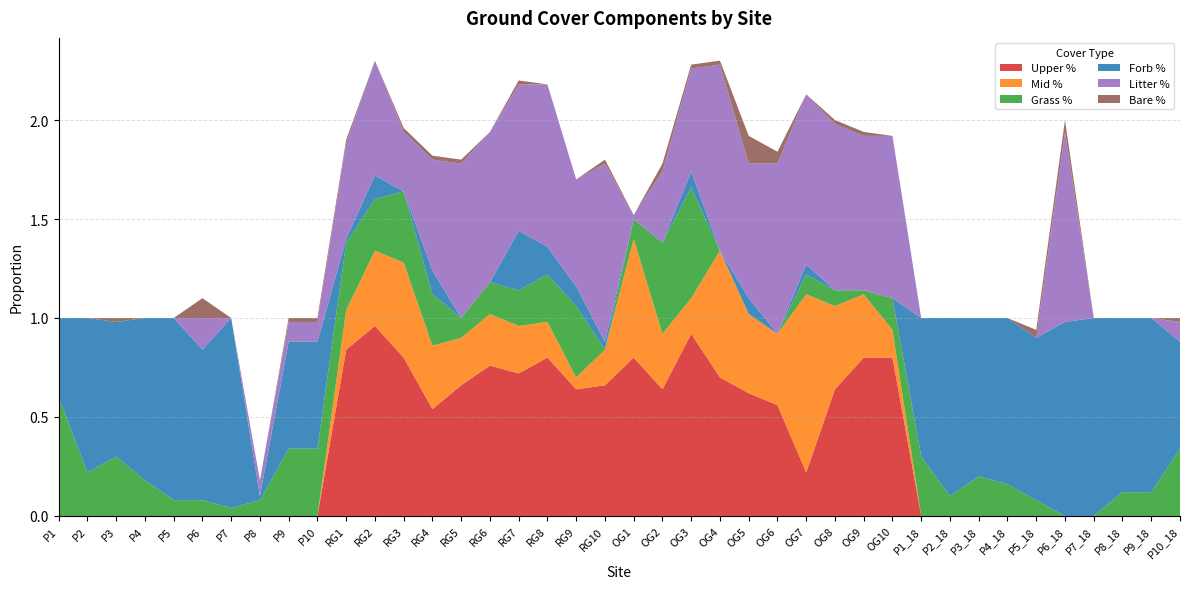

Reading left to right, list all the values displayed in this chart.

Upper %: P1=0.0	P2=0.0	P3=0.0	P4=0.0	P5=0.0	P6=0.0	P7=0.0	P8=0.0	P9=0.0	P10=0.0	RG1=0.8	RG2=1.0	RG3=0.8	RG4=0.5	RG5=0.7	RG6=0.8	RG7=0.7	RG8=0.8	RG9=0.6	RG10=0.7	OG1=0.8	OG2=0.6	OG3=0.9	OG4=0.7	OG5=0.6	OG6=0.6	OG7=0.2	OG8=0.6	OG9=0.8	OG10=0.8	P1_18=0.0	P2_18=0.0	P3_18=0.0	P4_18=0.0	P5_18=0.0	P6_18=0.0	P7_18=0.0	P8_18=0.0	P9_18=0.0	P10_18=0.0
Mid %: P1=0.0	P2=0.0	P3=0.0	P4=0.0	P5=0.0	P6=0.0	P7=0.0	P8=0.0	P9=0.0	P10=0.0	RG1=0.2	RG2=0.4	RG3=0.5	RG4=0.3	RG5=0.2	RG6=0.3	RG7=0.2	RG8=0.2	RG9=0.1	RG10=0.2	OG1=0.6	OG2=0.3	OG3=0.2	OG4=0.6	OG5=0.4	OG6=0.4	OG7=0.9	OG8=0.4	OG9=0.3	OG10=0.1	P1_18=0.0	P2_18=0.0	P3_18=0.0	P4_18=0.0	P5_18=0.0	P6_18=0.0	P7_18=0.0	P8_18=0.0	P9_18=0.0	P10_18=0.0
Grass %: P1=0.6	P2=0.2	P3=0.3	P4=0.2	P5=0.1	P6=0.1	P7=0.0	P8=0.1	P9=0.3	P10=0.3	RG1=0.3	RG2=0.3	RG3=0.4	RG4=0.3	RG5=0.1	RG6=0.2	RG7=0.2	RG8=0.2	RG9=0.4	RG10=0.0	OG1=0.1	OG2=0.5	OG3=0.6	OG4=0.0	OG5=0.0	OG6=0.0	OG7=0.1	OG8=0.1	OG9=0.0	OG10=0.2	P1_18=0.3	P2_18=0.1	P3_18=0.2	P4_18=0.2	P5_18=0.1	P6_18=0.0	P7_18=0.0	P8_18=0.1	P9_18=0.1	P10_18=0.3
Forb %: P1=0.4	P2=0.8	P3=0.7	P4=0.8	P5=0.9	P6=0.8	P7=1.0	P8=0.0	P9=0.5	P10=0.5	RG1=0.0	RG2=0.1	RG3=0.0	RG4=0.1	RG5=0.0	RG6=0.0	RG7=0.3	RG8=0.1	RG9=0.1	RG10=0.0	OG1=0.0	OG2=0.0	OG3=0.1	OG4=0.0	OG5=0.1	OG6=0.0	OG7=0.1	OG8=0.0	OG9=0.0	OG10=0.0	P1_18=0.7	P2_18=0.9	P3_18=0.8	P4_18=0.8	P5_18=0.8	P6_18=1.0	P7_18=1.0	P8_18=0.9	P9_18=0.9	P10_18=0.5
Litter %: P1=0.0	P2=0.0	P3=0.0	P4=0.0	P5=0.0	P6=0.2	P7=0.0	P8=0.1	P9=0.1	P10=0.1	RG1=0.5	RG2=0.6	RG3=0.3	RG4=0.6	RG5=0.8	RG6=0.8	RG7=0.7	RG8=0.8	RG9=0.5	RG10=0.9	OG1=0.0	OG2=0.4	OG3=0.5	OG4=0.9	OG5=0.7	OG6=0.9	OG7=0.9	OG8=0.8	OG9=0.8	OG10=0.8	P1_18=0.0	P2_18=0.0	P3_18=0.0	P4_18=0.0	P5_18=0.0	P6_18=1.0	P7_18=0.0	P8_18=0.0	P9_18=0.0	P10_18=0.1
Bare %: P1=0.0	P2=0.0	P3=0.0	P4=0.0	P5=0.0	P6=0.1	P7=0.0	P8=0.0	P9=0.0	P10=0.0	RG1=0.0	RG2=0.0	RG3=0.0	RG4=0.0	RG5=0.0	RG6=0.0	RG7=0.0	RG8=0.0	RG9=0.0	RG10=0.0	OG1=0.0	OG2=0.0	OG3=0.0	OG4=0.0	OG5=0.1	OG6=0.1	OG7=0.0	OG8=0.0	OG9=0.0	OG10=0.0	P1_18=0.0	P2_18=0.0	P3_18=0.0	P4_18=0.0	P5_18=0.0	P6_18=0.1	P7_18=0.0	P8_18=0.0	P9_18=0.0	P10_18=0.0